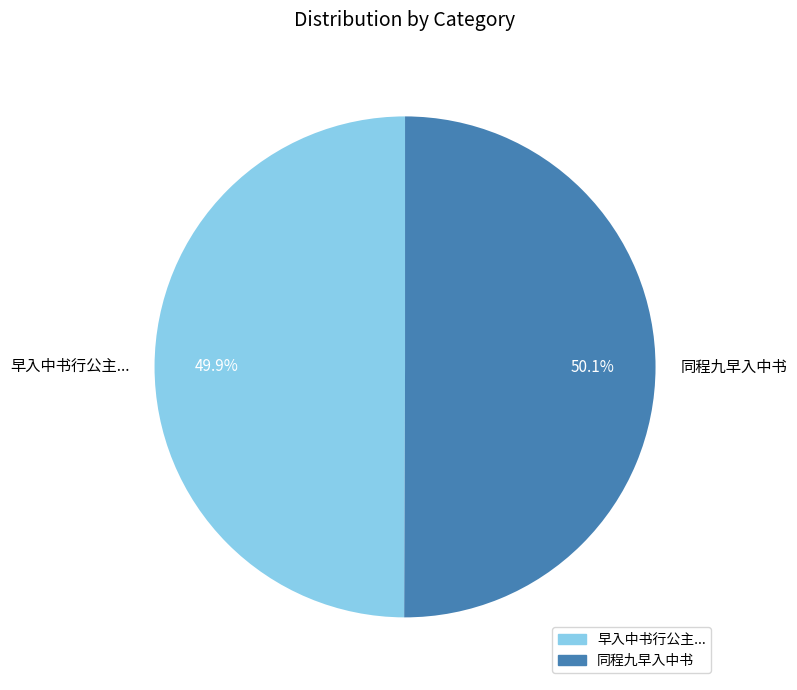

Is there a majority slice in this chart?

Yes